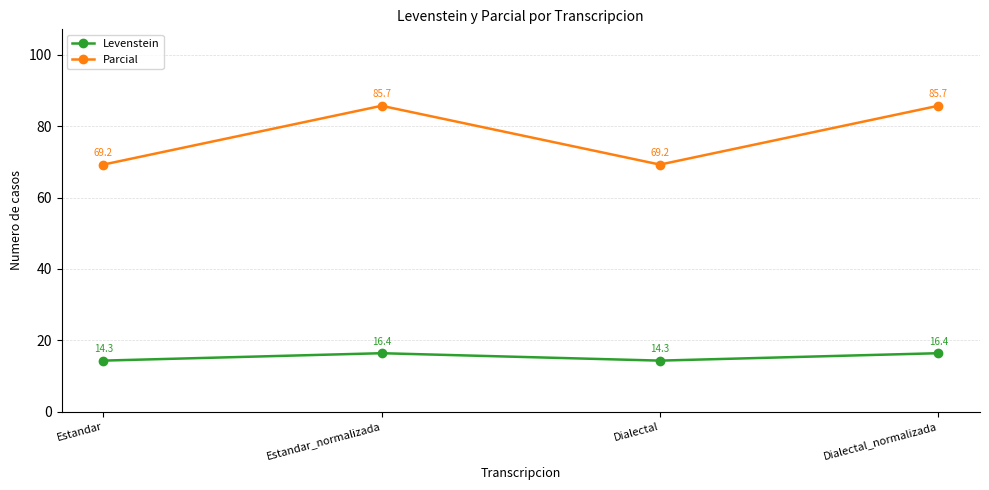

At how many categories does at least one series exceed 21?

4